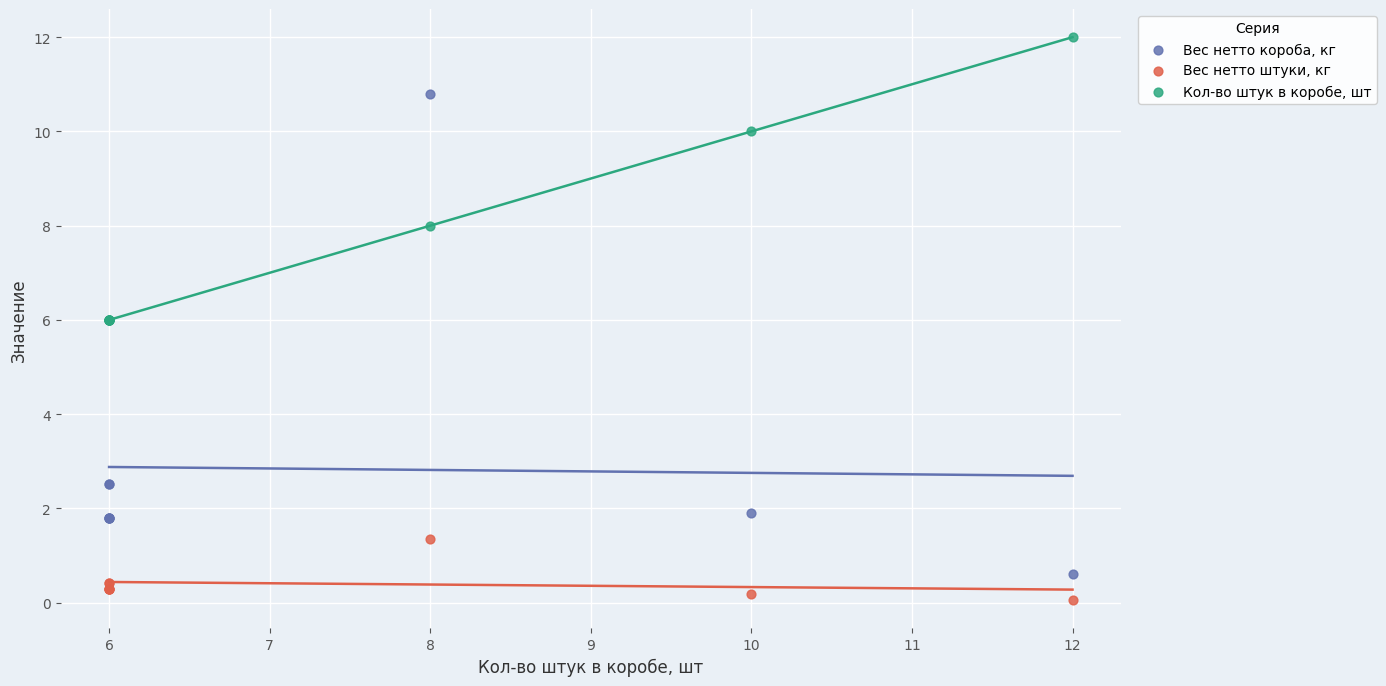

What is the X range (max minus min) for the scatter plot?

6.0